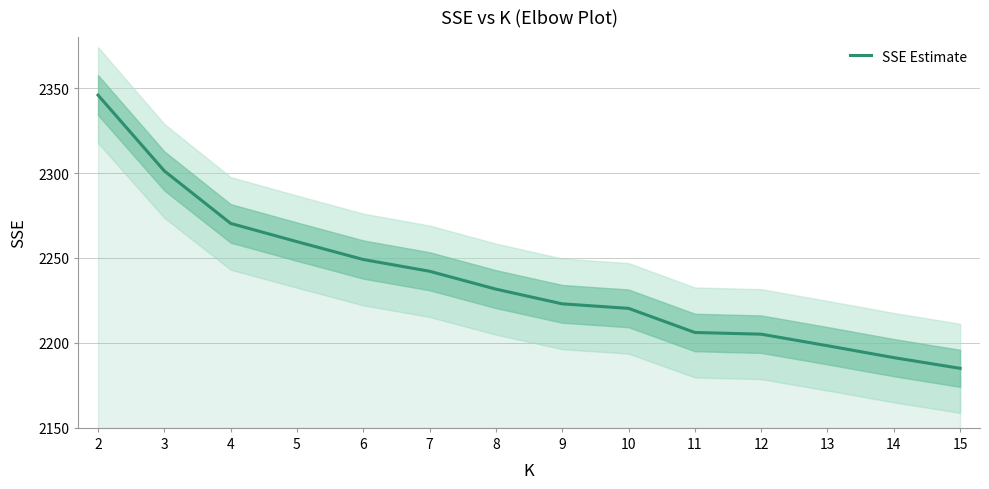

Reading left to right, extract all data points from this chart.

2345.9	2301.2	2270.3	2259.6	2249.1	2242.2	2231.7	2223.0	2220.3	2206.1	2205.1	2198.3	2191.3	2185.0